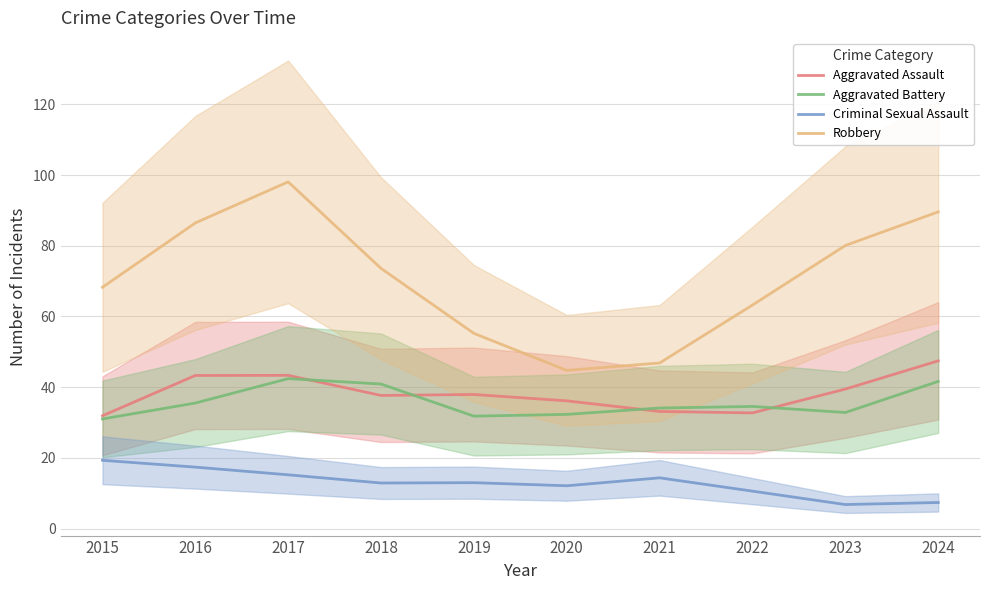

How many lines are shown in the chart?

4